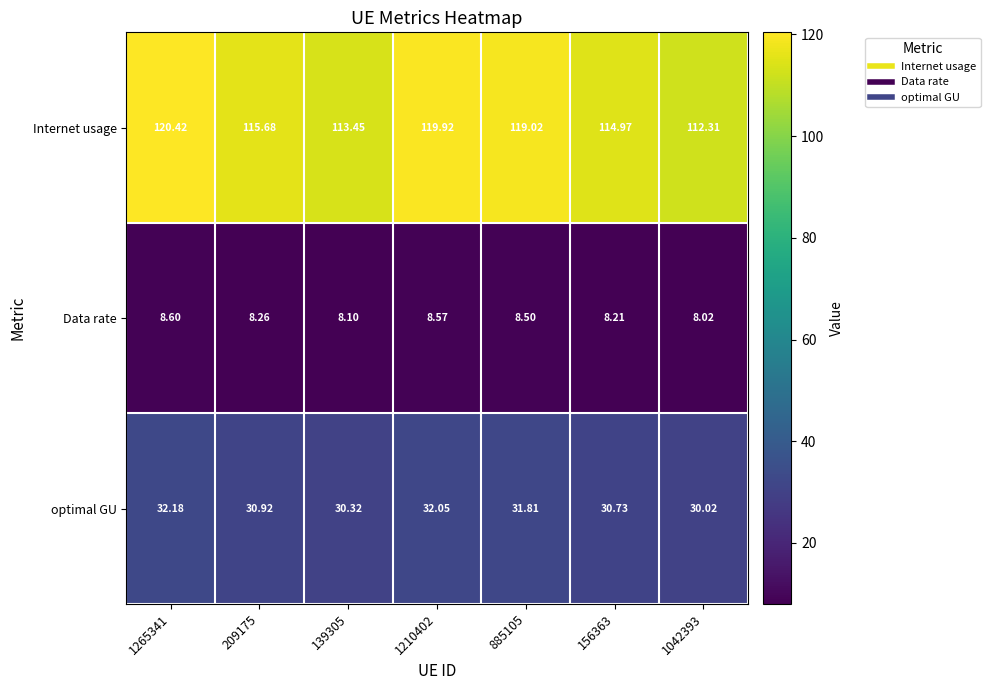

At how many categories does at least one series exceed 85?

7